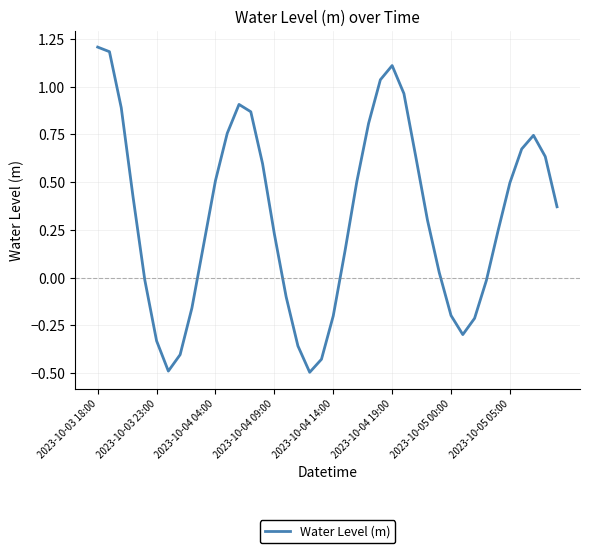

What is the greatest value displayed?

1.2